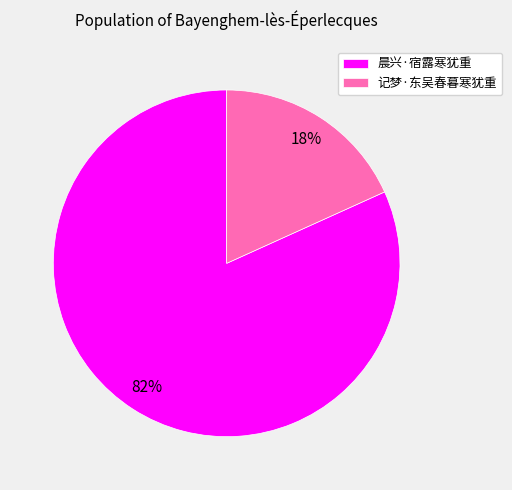

The 记梦·东吴春暮寒犹重 slice represents 18% of the pie. True or false?

True